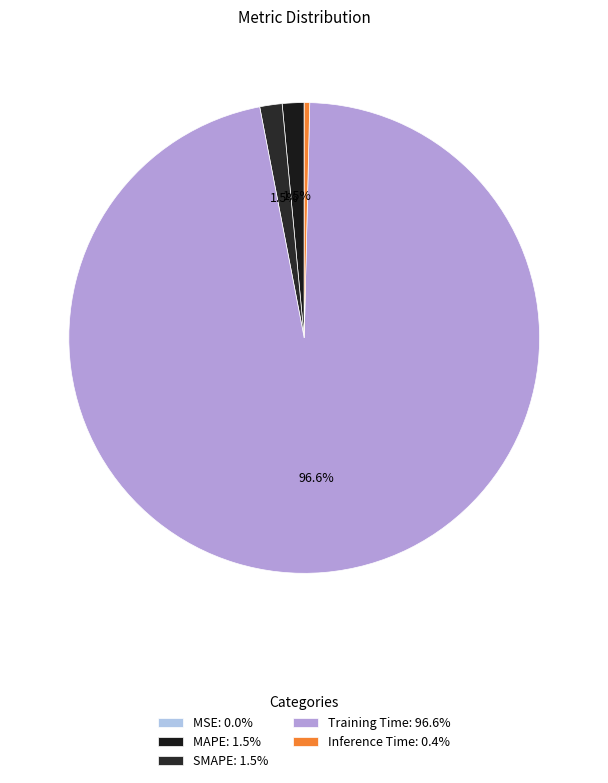

Which slice is the largest?

Training Time